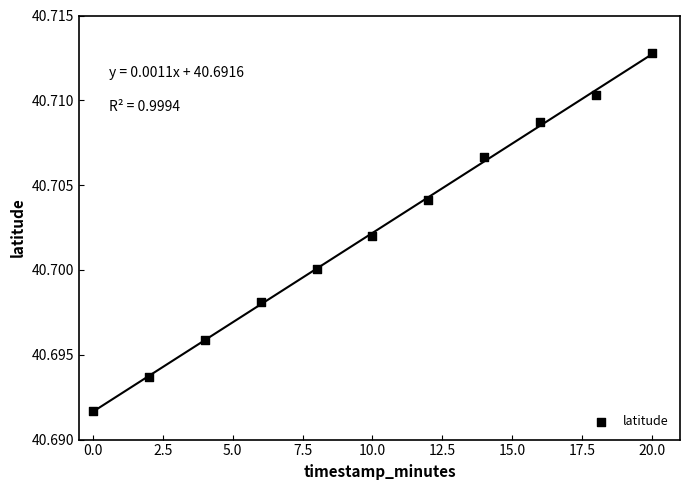

What is the average X value?

10.0